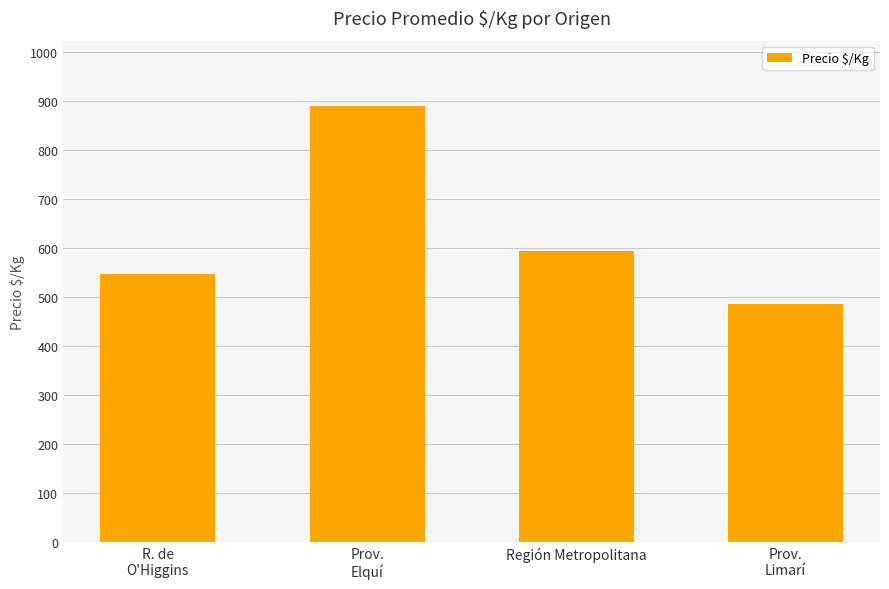

The chart shows a value of 889 at Prov.
Elquí. True or false?

True